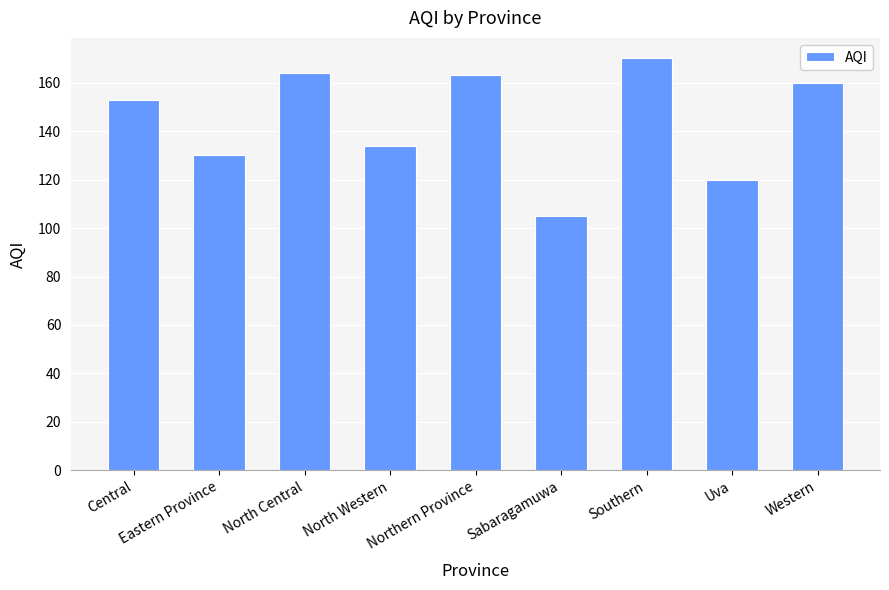

Reading right to left, extract all data points from this chart.

160	120	170	105	163	134	164	130	153